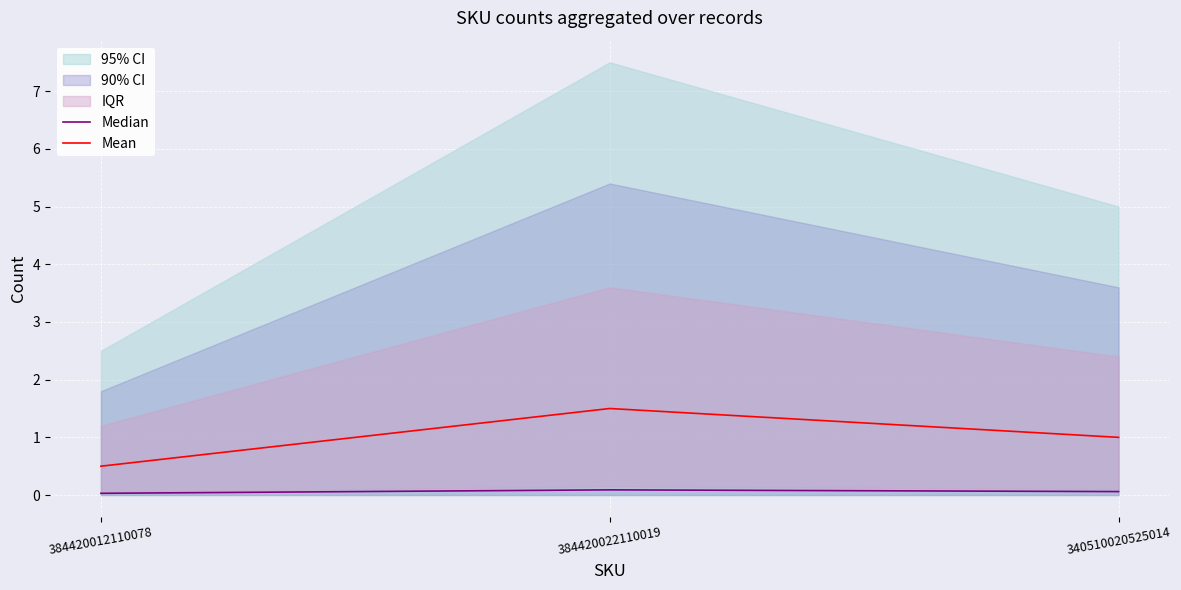

Reading left to right, what are all the values shown in this chart?

Median: 384420012110078=0.0	384420022110019=0.1	340510020525014=0.1
Mean: 384420012110078=0.5	384420022110019=1.5	340510020525014=1.0